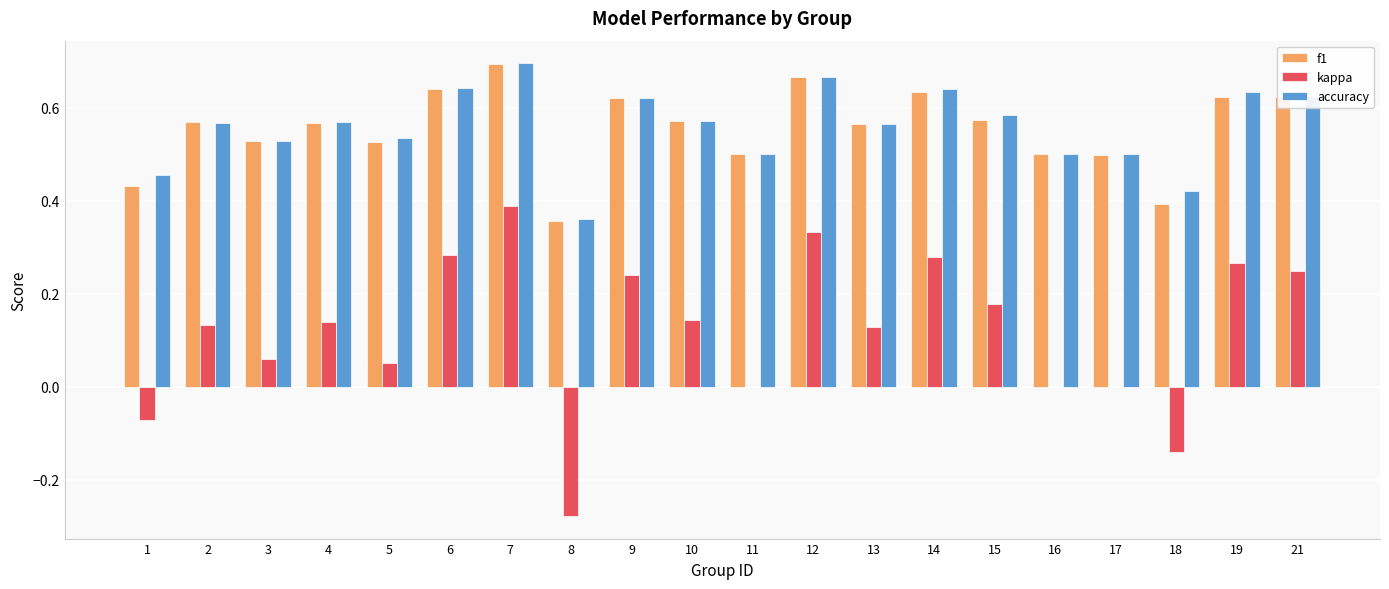

Are the bars horizontal?

No